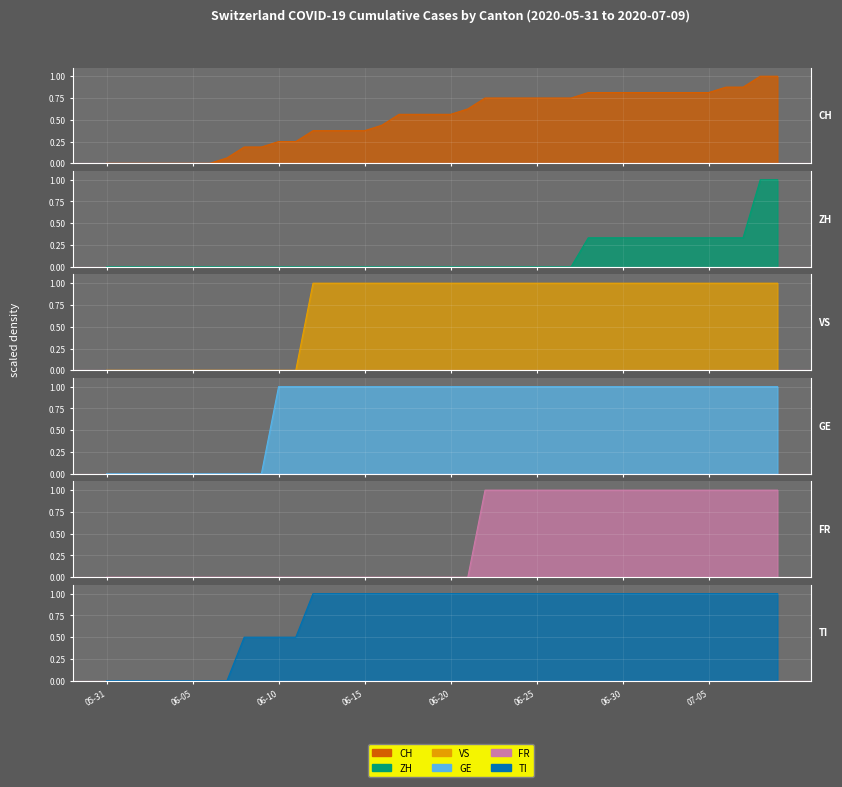

What is the average value of the FR series?

0.5